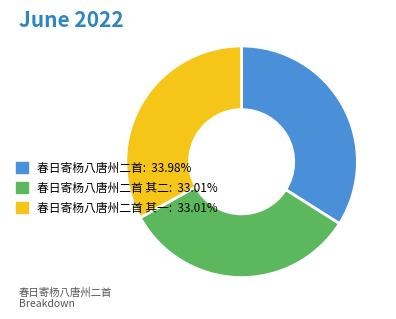

Combined, do 春日寄杨八唐州二首 其一: 33.01% and 春日寄杨八唐州二首: 33.98% account for over 50%?

Yes